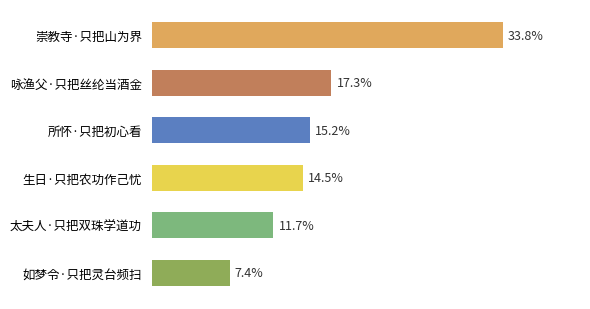

List the labels in order of value, largest first.

崇教寺·只把山为界, 咏渔父·只把丝纶当酒金, 所怀·只把初心看, 生日·只把农功作己忧, 太夫人·只把双珠学道功, 如梦令·只把灵台频扫